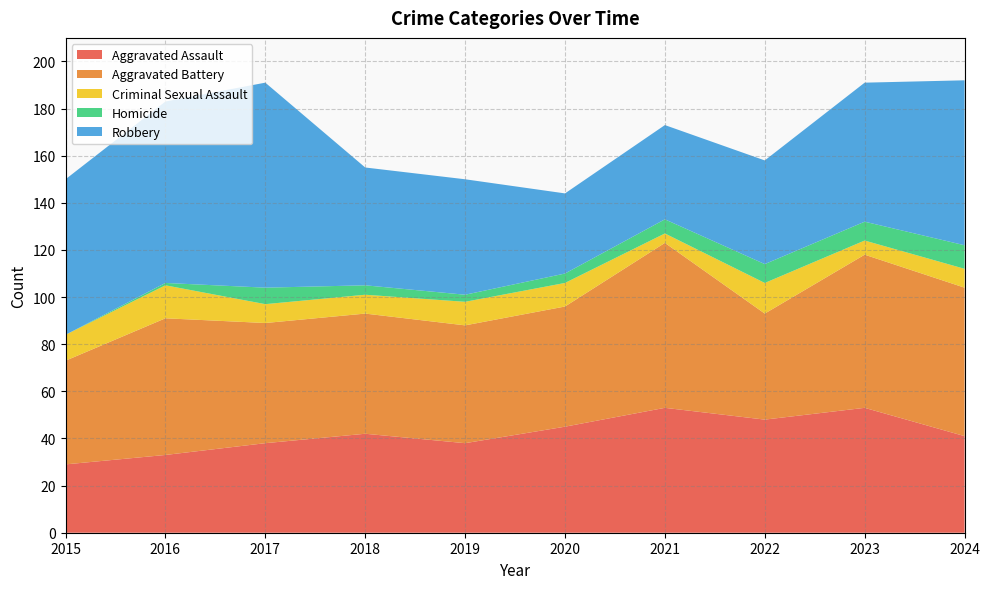

Reading left to right, list all the values displayed in this chart.

Aggravated Assault: 29	33	38	42	38	45	53	48	53	41
Aggravated Battery: 44	58	51	51	50	51	70	45	65	63
Criminal Sexual Assault: 11	14	8	8	10	10	4	13	6	8
Homicide: 0	1	7	4	3	4	6	8	8	10
Robbery: 66	77	87	50	49	34	40	44	59	70